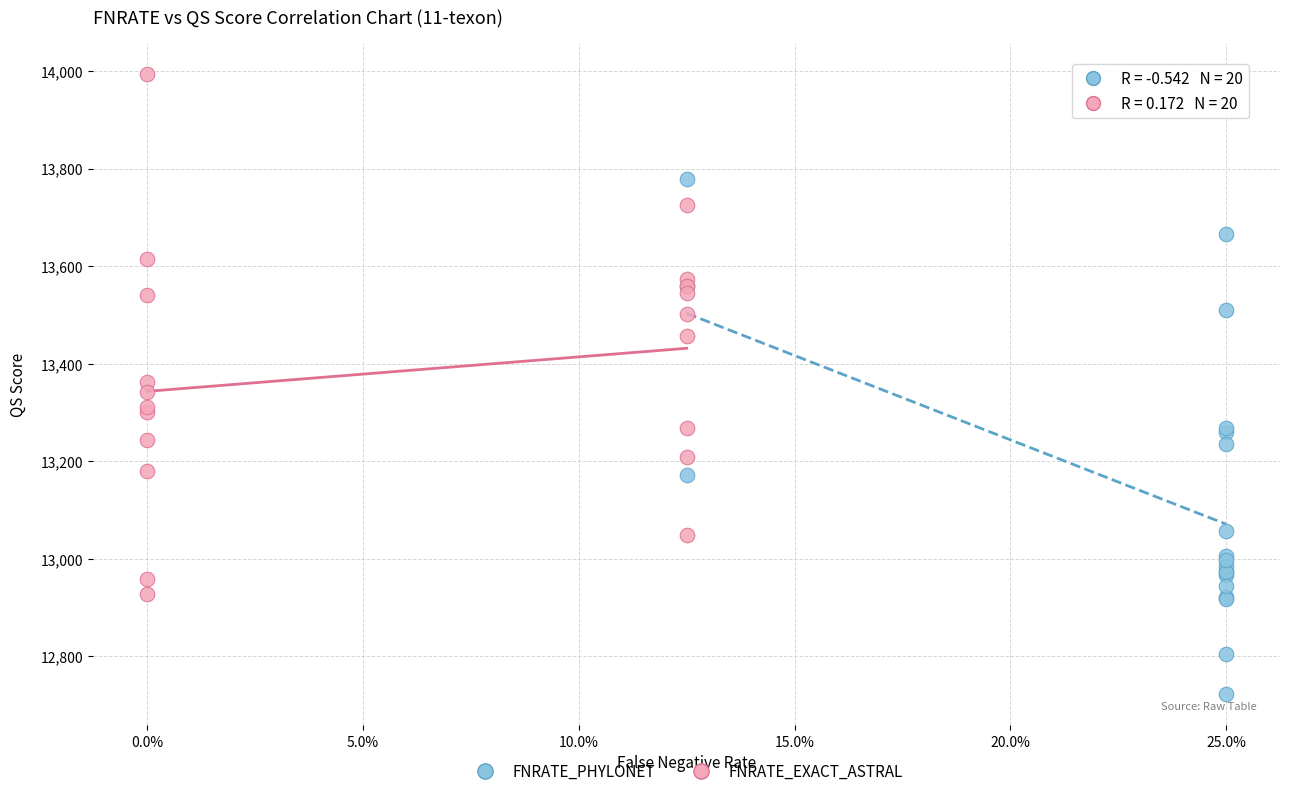

Which series contains the lowest Y value?

FNRATE_PHYLONET